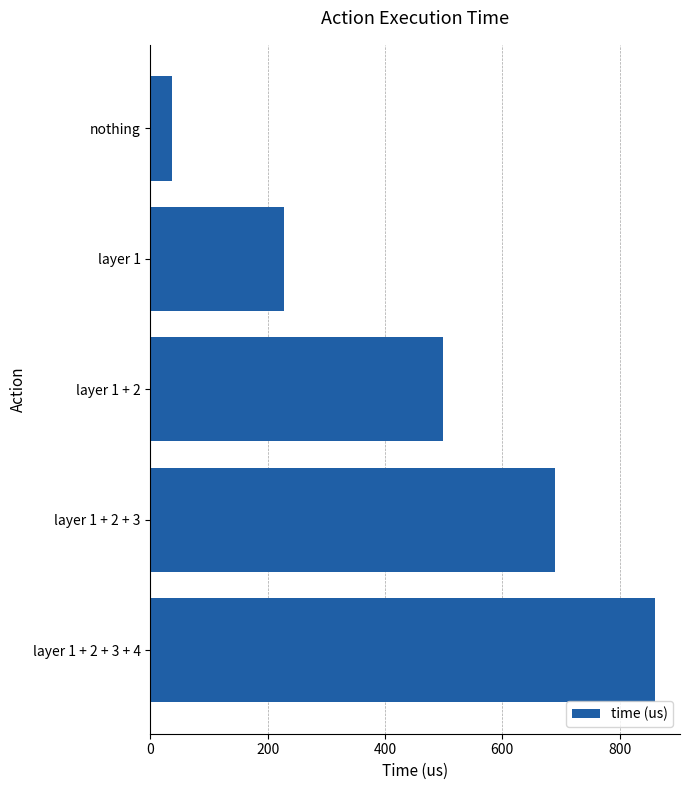

What is the value of the 5th bar from the top?

860.1